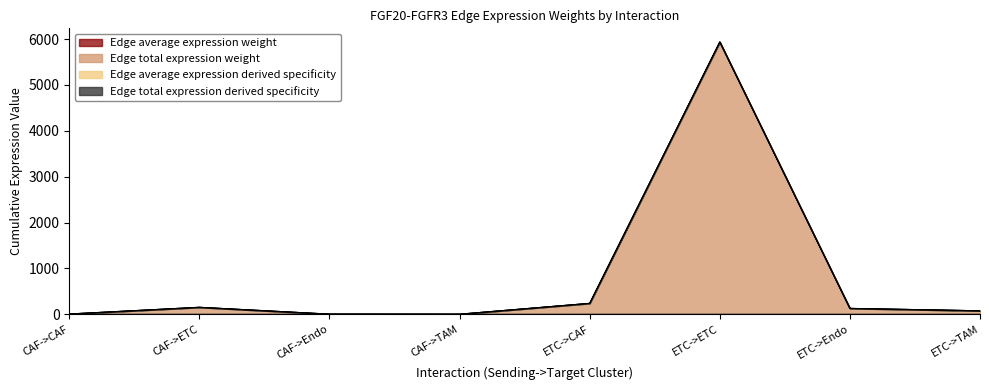

What is the label of the 8th point from the left?

ETC->TAM